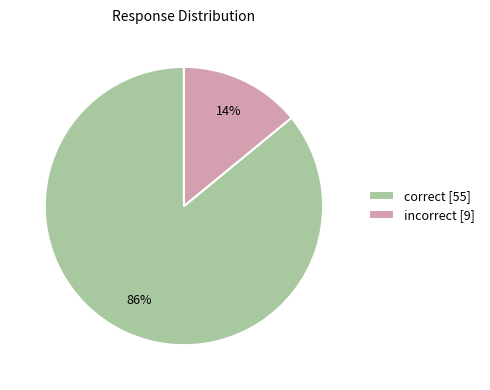

True or false: incorrect accounts for 14% of the total.

True